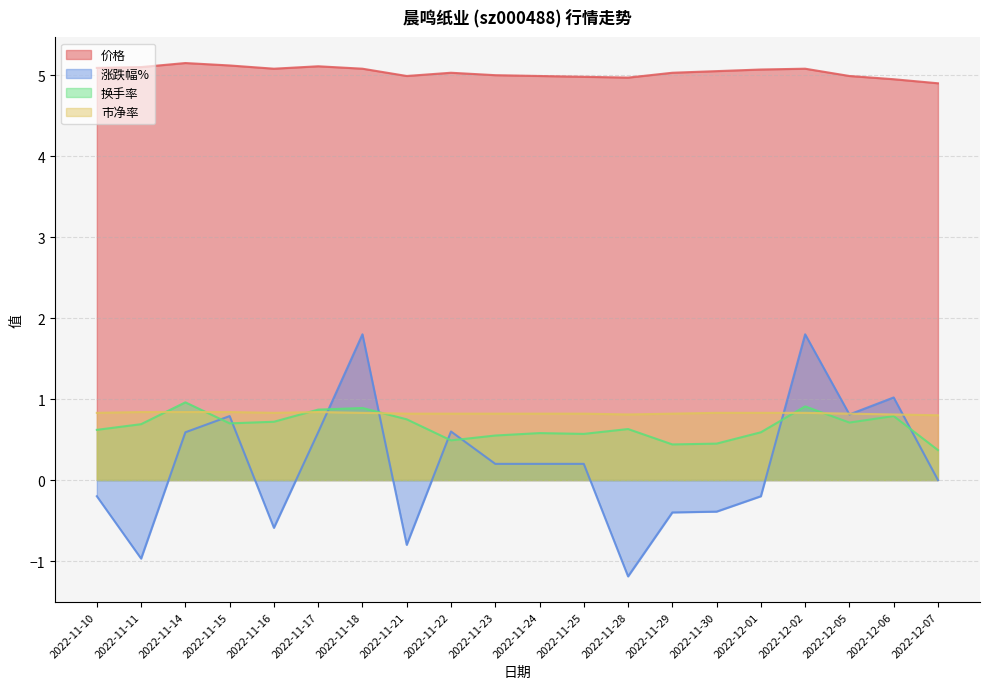

What is the total value across all series at 2022-11-10?

6.3